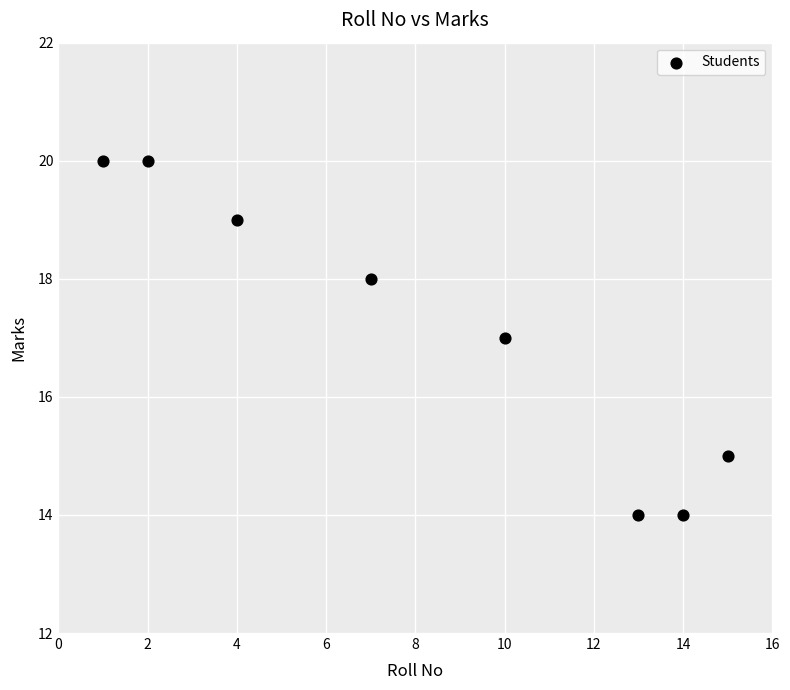

What is the range of Y values (max minus min)?

6